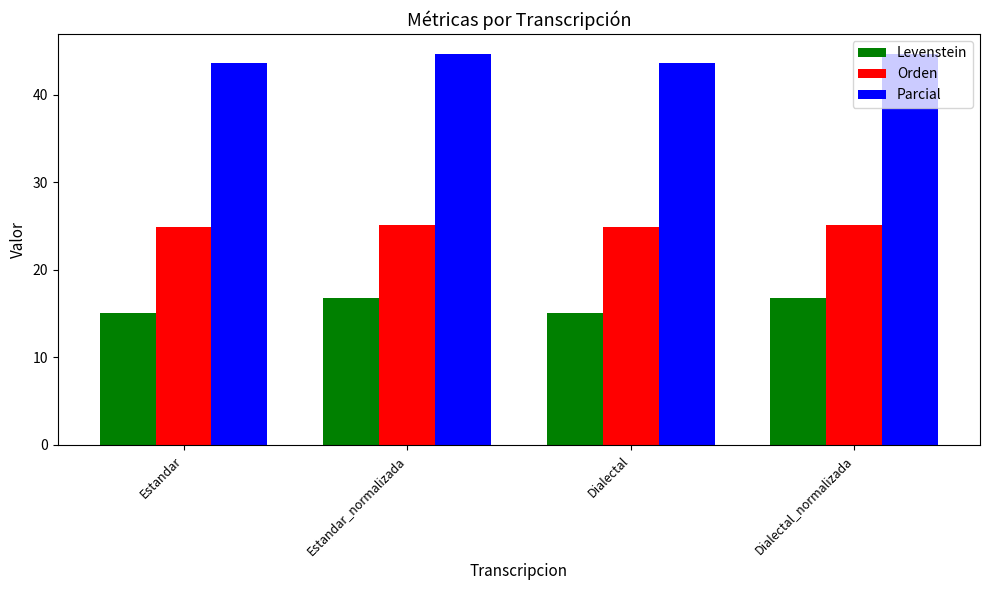

What is the average value of the Parcial series?

44.2